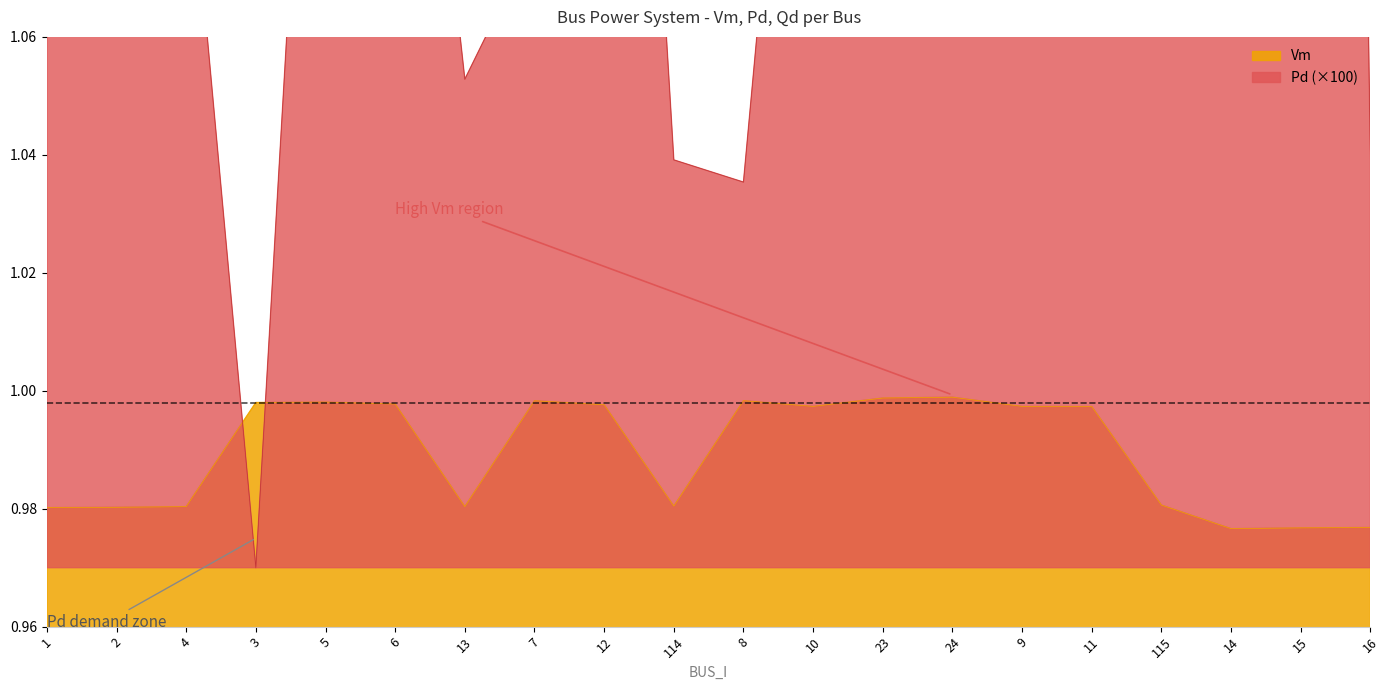

After their last crossing, which series has the higher values: Vm or Pd?

Pd